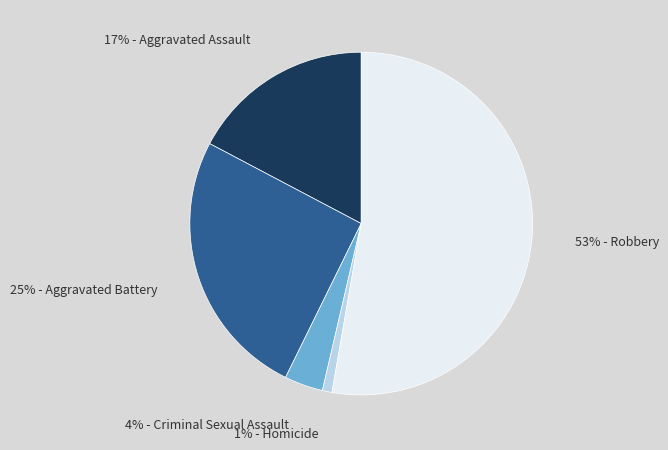

To the nearest percent, what is the average slice percentage?

20%